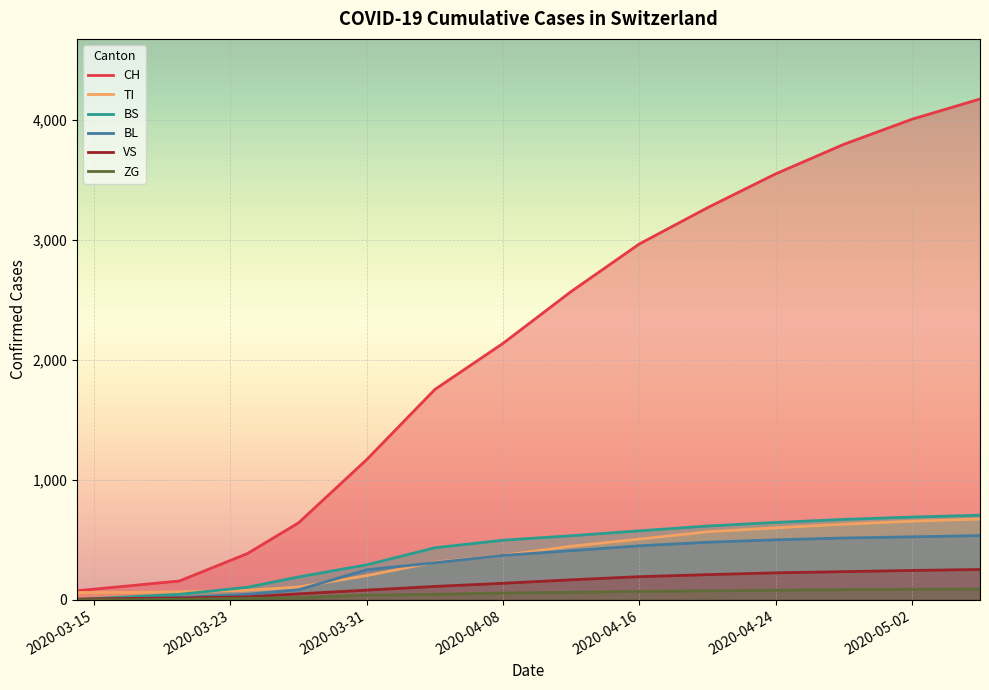

Which series has the largest total across all categories?

CH